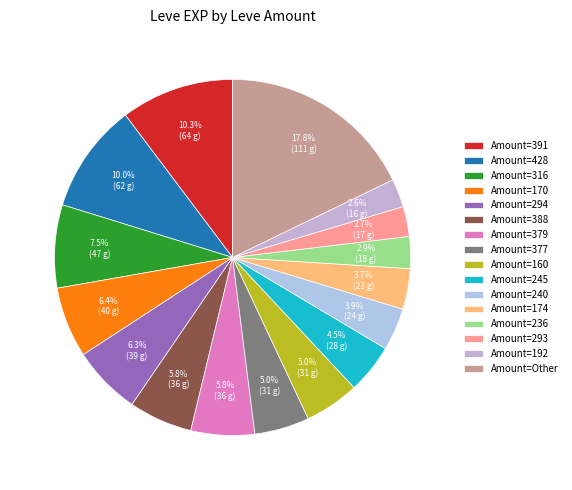

Is there any slice that represents more than half of the pie?

No